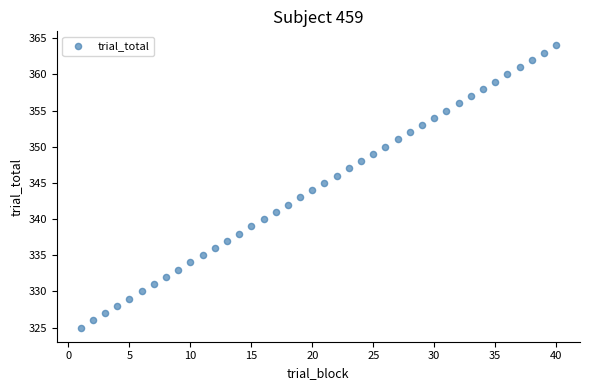

What is the range of Y values (max minus min)?

39